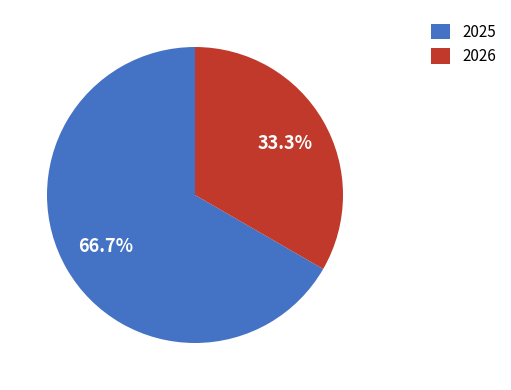

Rank the categories by value from lowest to highest.

2026, 2025